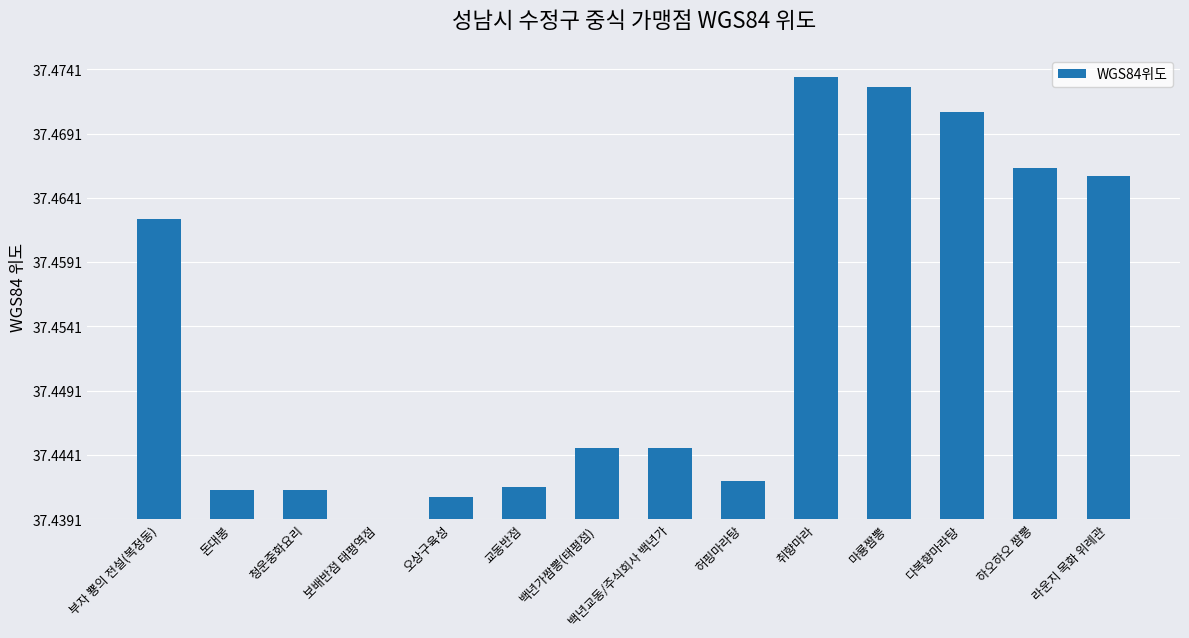

What position from the left is 돈대봉?

2